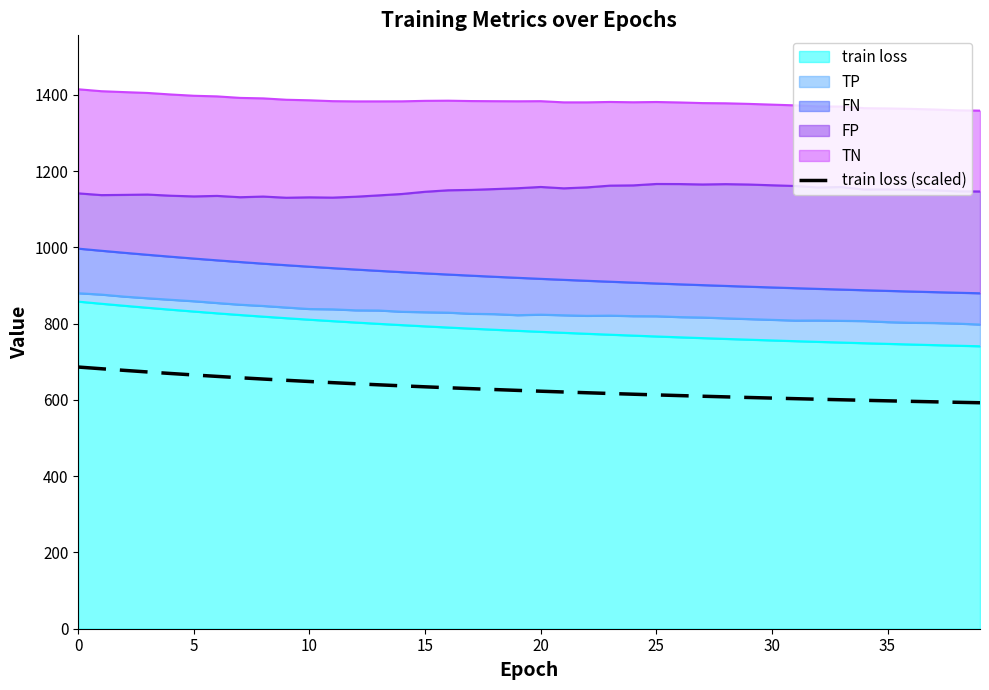

Is it true that the value at 10 is 382.9?

False